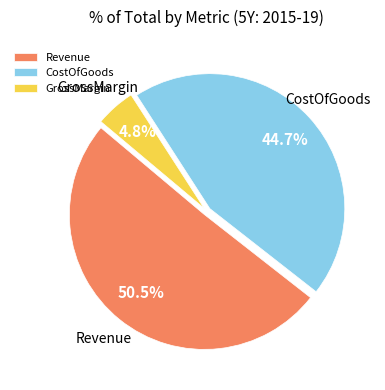

Rank the categories by value from lowest to highest.

GrossMargin, CostOfGoods, Revenue